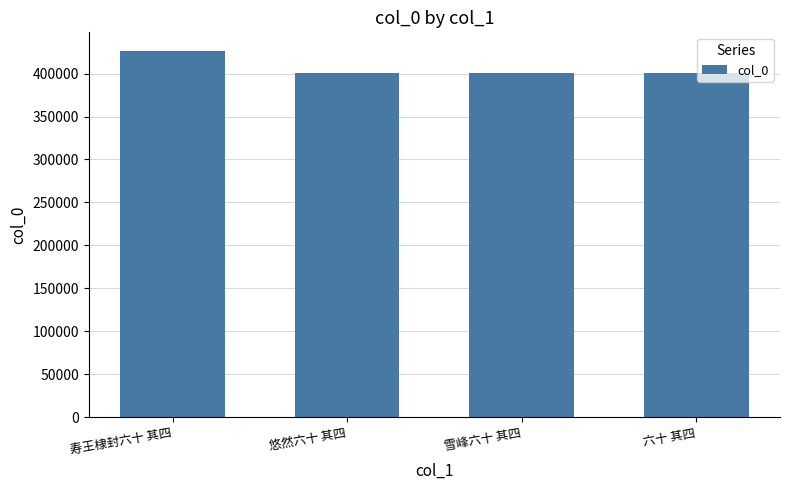

Is it true that the value at 悠然六十 其四 is 566953?

False